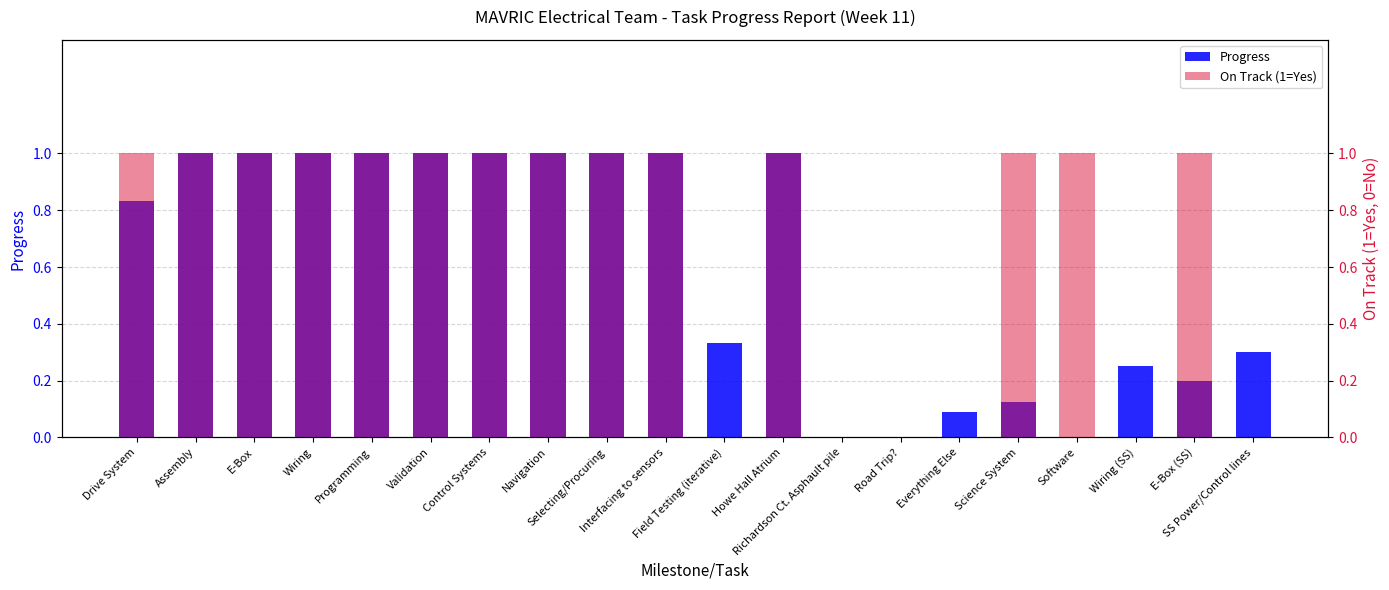

What is the difference between the maximum and minimum values in the Progress series?

1.0